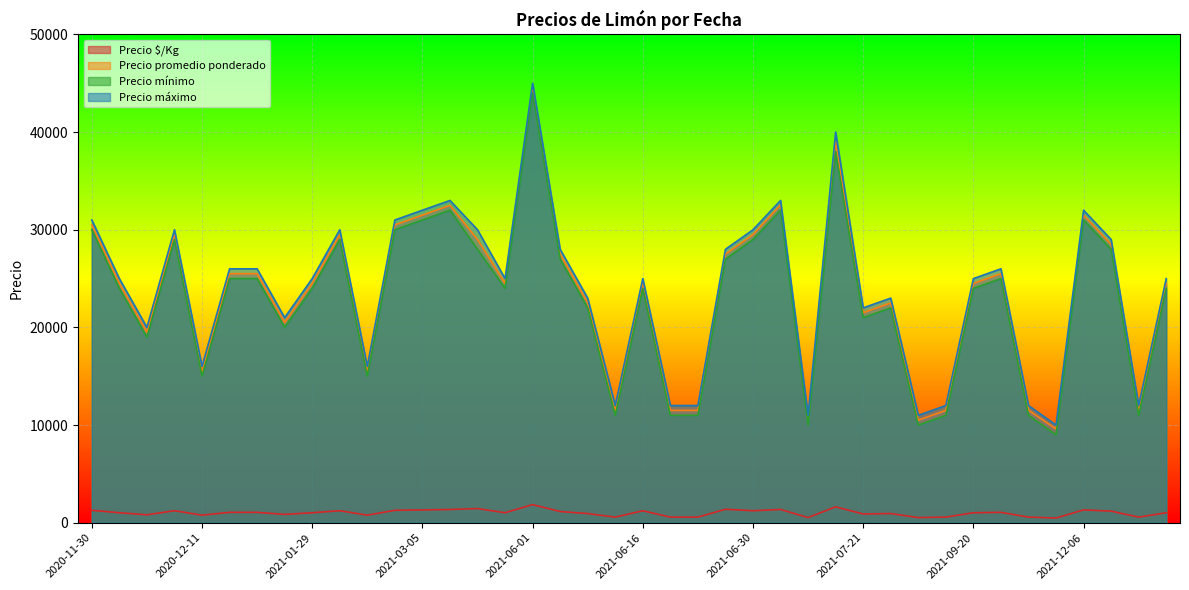

At which category is the sum across all series the highest?

2021-06-01